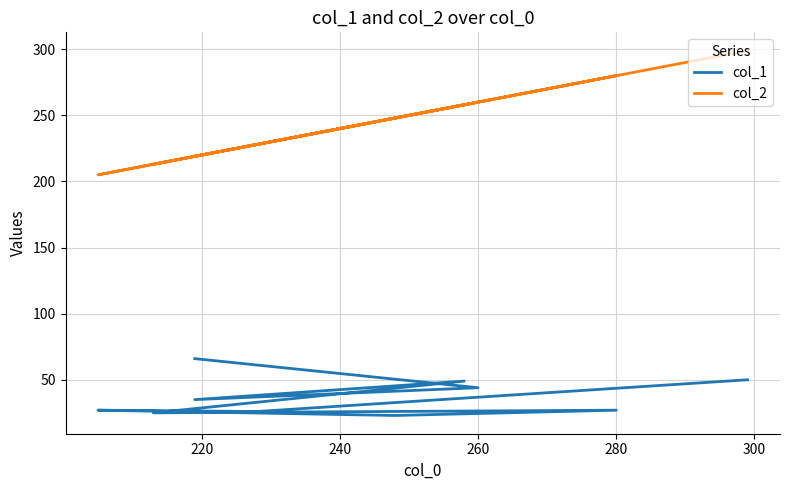

How many lines are shown in the chart?

2